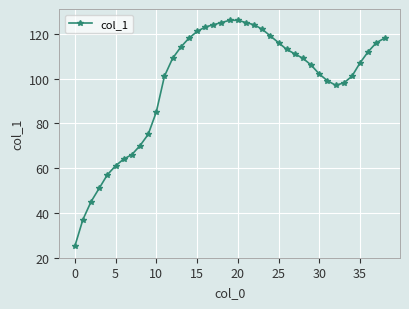

What is the value of the 36th point from the left?

107